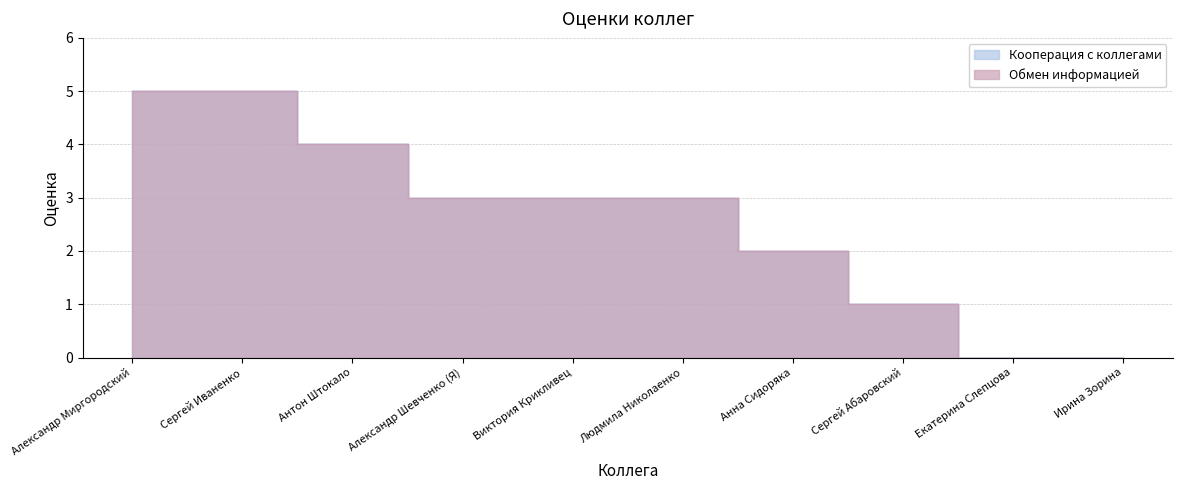

True or false: Кооперация с коллегами has a value of 1 at Сергей Иваненко.

False